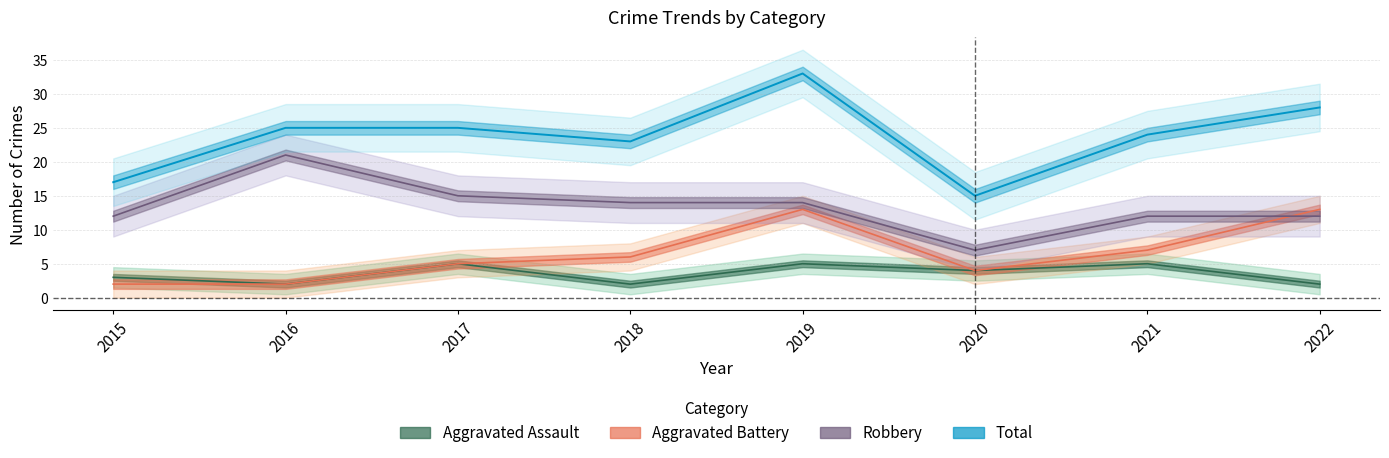

Does the chart display data point markers on the line(s)?

No